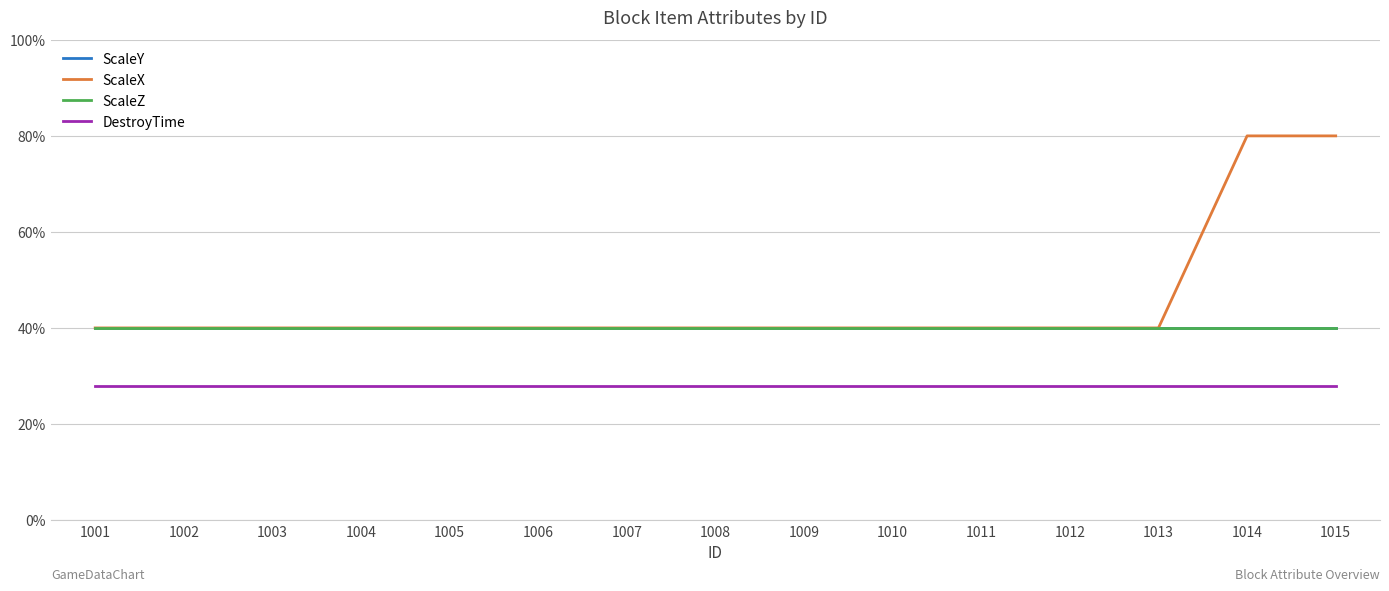

Is this an area chart (filled region under the line)?

No